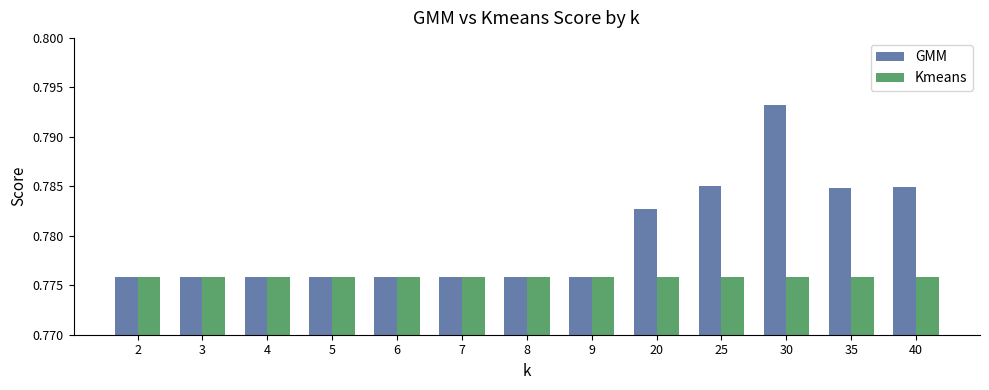

What is the sum of the GMM values at 30 and 4?

1.6